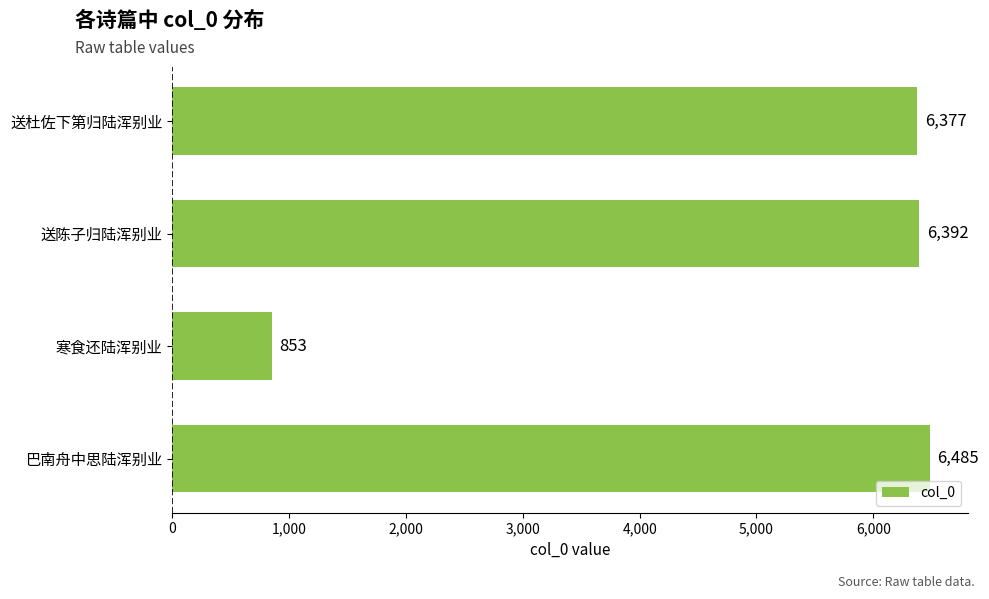

How many series are shown in this chart?

1